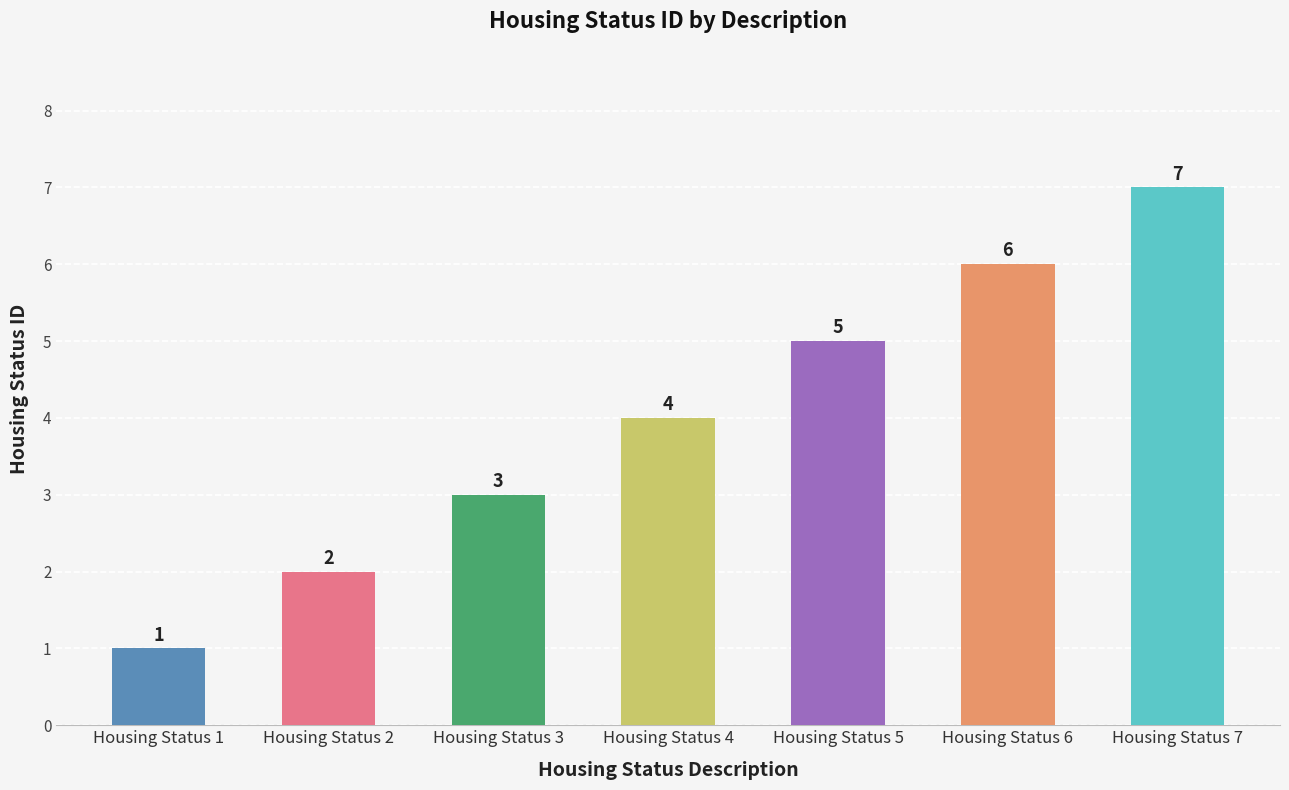

What is the value of the 3rd bar from the left?

3